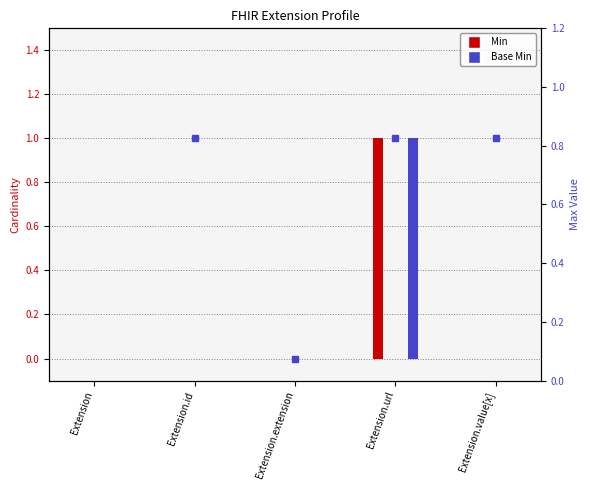

Is it true that Min equals 2 at Extension.url?

False